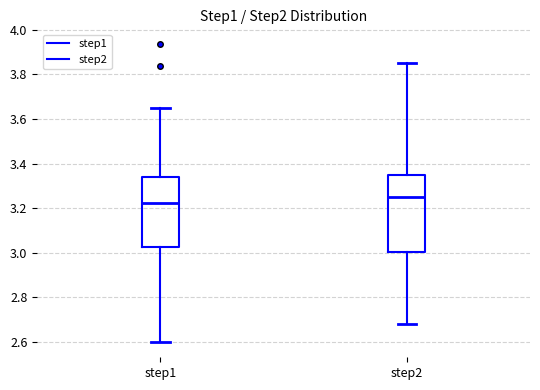

Reading left to right, transcribe this box plot: for each box, give where its median line is, the range the box spans, and where its two whiskers end, as read against the y-axis. The values are not printed on the chart, so give them approximately, as read against the axis.

step1: median 3.22, box 3.02 to 3.34, whiskers 2.60 to 3.64
step2: median 3.24, box 3.00 to 3.34, whiskers 2.68 to 3.86